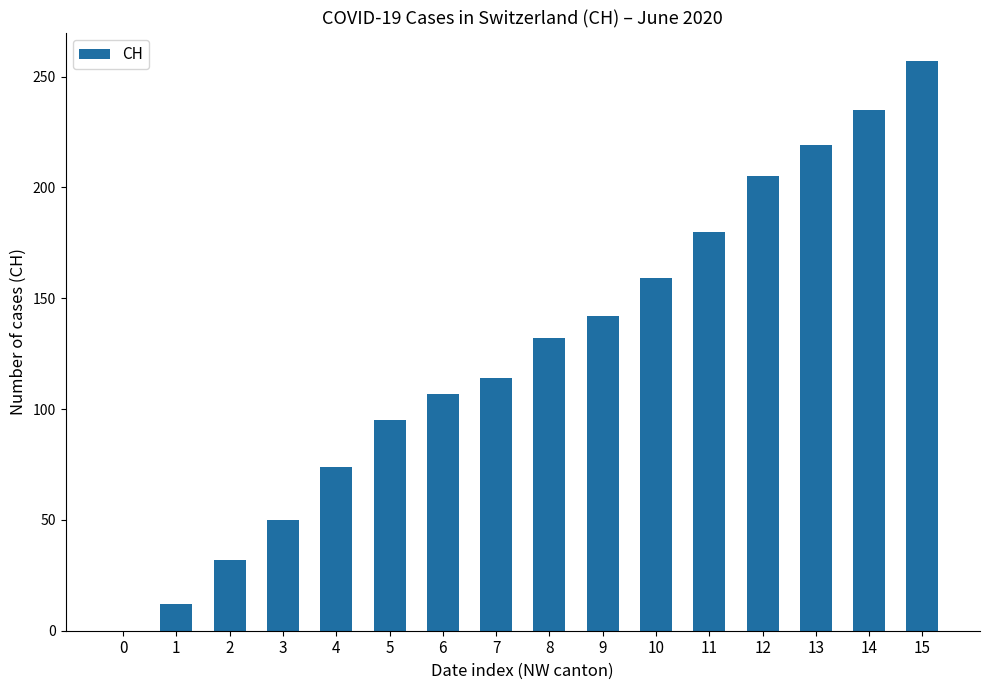

At which label is the value closest to 128?

8